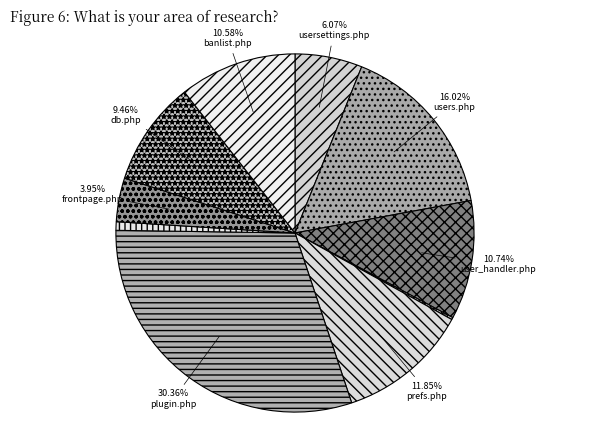

Rank the categories by value from highest to lowest.

plugin.php, users.php, prefs.php, user_handler.php, banlist.php, db.php, usersettings.php, frontpage.php, meta.php, upload.php